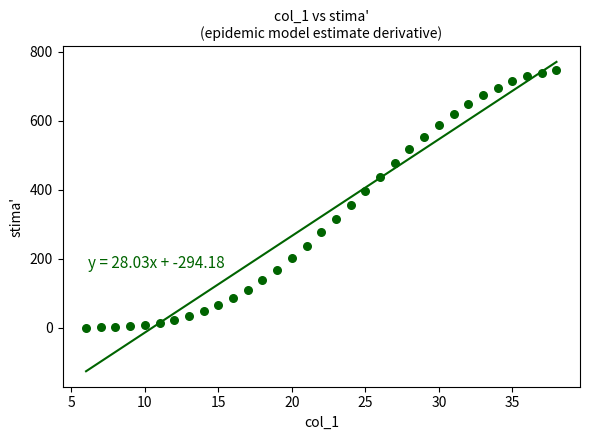

What is the range of X values (max minus min)?

32.0